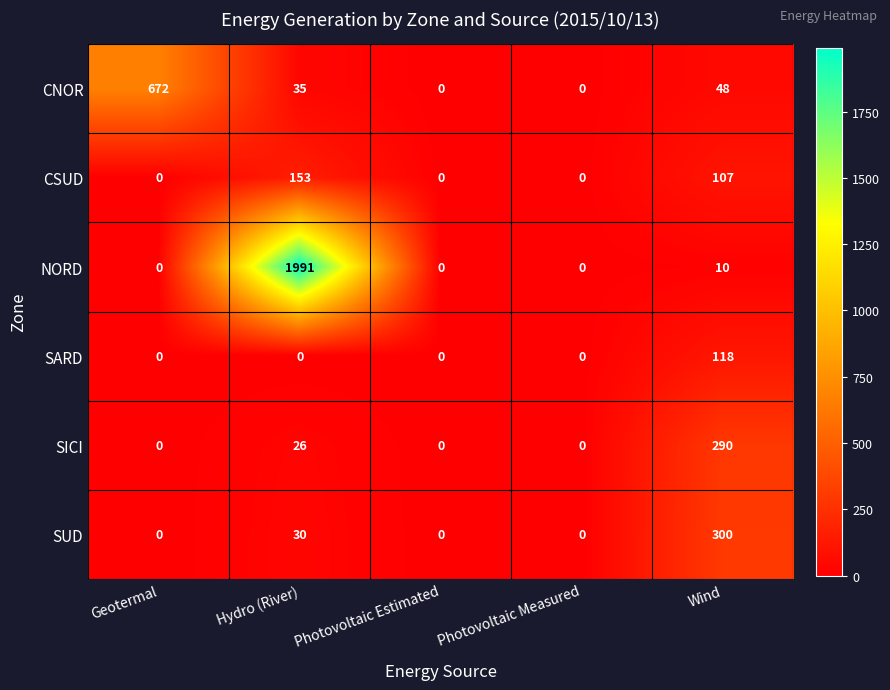

Between Geotermal and Photovoltaic Estimated, which series saw the biggest shift?

CNOR